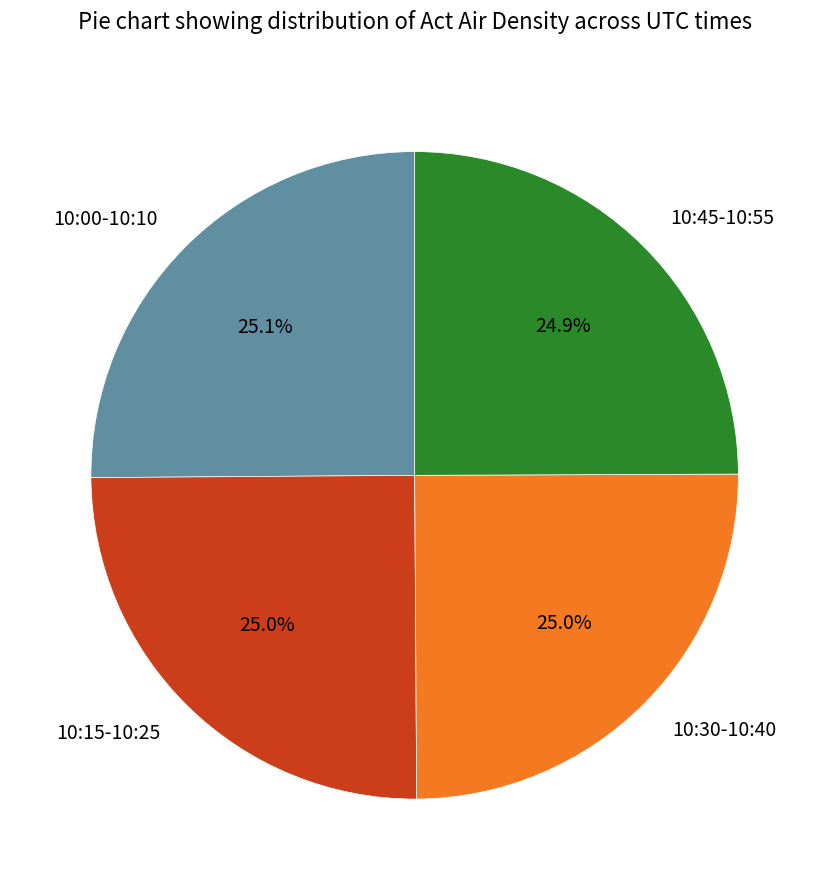

How many segments does this pie chart have?

4